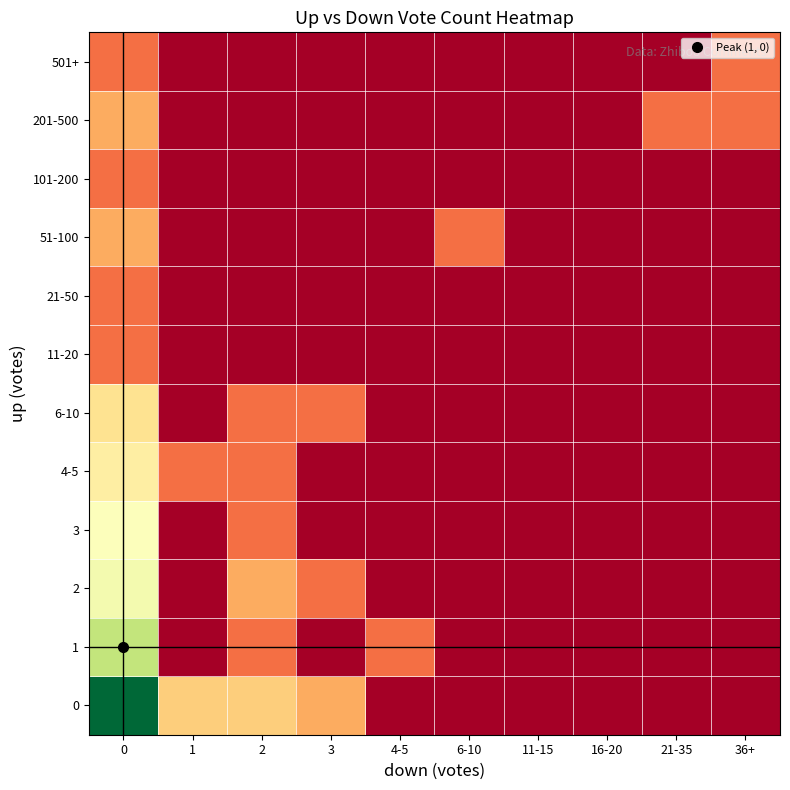

Reading left to right, transcribe all the data shown in this chart.

0: 0=104.5	1=3.5	2=3.5	3=2.5	4-5=0.5	6-10=0.5	11-15=0.5	16-20=0.5	21-35=0.5	36+=0.5
1: 0=15.5	1=0.5	2=1.5	3=0.5	4-5=1.5	6-10=0.5	11-15=0.5	16-20=0.5	21-35=0.5	36+=0.5
2: 0=8.5	1=0.5	2=2.5	3=1.5	4-5=0.5	6-10=0.5	11-15=0.5	16-20=0.5	21-35=0.5	36+=0.5
3: 0=7.5	1=0.5	2=1.5	3=0.5	4-5=0.5	6-10=0.5	11-15=0.5	16-20=0.5	21-35=0.5	36+=0.5
4-5: 0=5.5	1=1.5	2=1.5	3=0.5	4-5=0.5	6-10=0.5	11-15=0.5	16-20=0.5	21-35=0.5	36+=0.5
6-10: 0=4.5	1=0.5	2=1.5	3=1.5	4-5=0.5	6-10=0.5	11-15=0.5	16-20=0.5	21-35=0.5	36+=0.5
11-20: 0=1.5	1=0.5	2=0.5	3=0.5	4-5=0.5	6-10=0.5	11-15=0.5	16-20=0.5	21-35=0.5	36+=0.5
21-50: 0=1.5	1=0.5	2=0.5	3=0.5	4-5=0.5	6-10=0.5	11-15=0.5	16-20=0.5	21-35=0.5	36+=0.5
51-100: 0=2.5	1=0.5	2=0.5	3=0.5	4-5=0.5	6-10=1.5	11-15=0.5	16-20=0.5	21-35=0.5	36+=0.5
101-200: 0=1.5	1=0.5	2=0.5	3=0.5	4-5=0.5	6-10=0.5	11-15=0.5	16-20=0.5	21-35=0.5	36+=0.5
201-500: 0=2.5	1=0.5	2=0.5	3=0.5	4-5=0.5	6-10=0.5	11-15=0.5	16-20=0.5	21-35=1.5	36+=1.5
501+: 0=1.5	1=0.5	2=0.5	3=0.5	4-5=0.5	6-10=0.5	11-15=0.5	16-20=0.5	21-35=0.5	36+=1.5